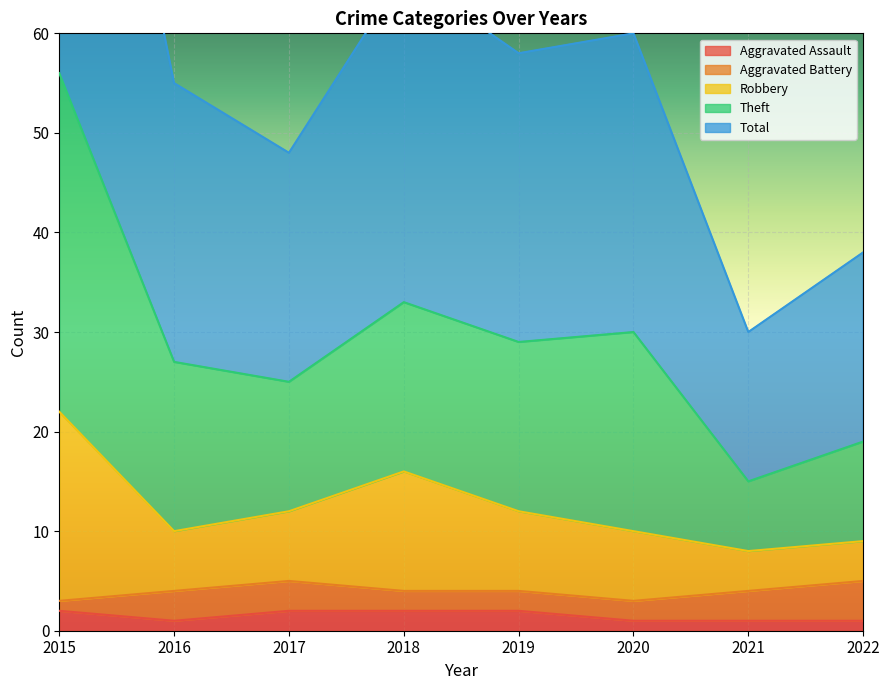

The Aggravated Assault series shows 0 at 2018. True or false?

False